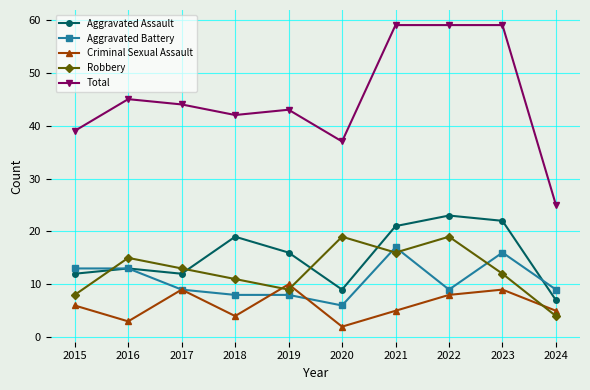

True or false: Total and Criminal Sexual Assault intersect in this chart.

False